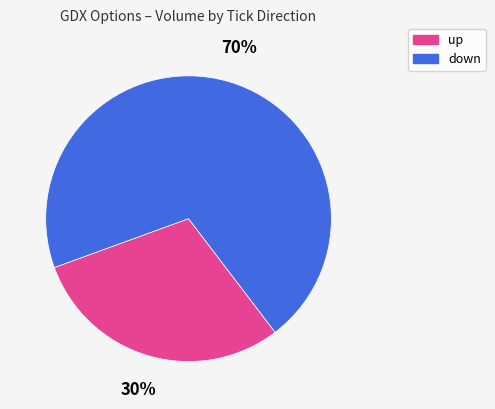

Count the number of slices in the pie.

2